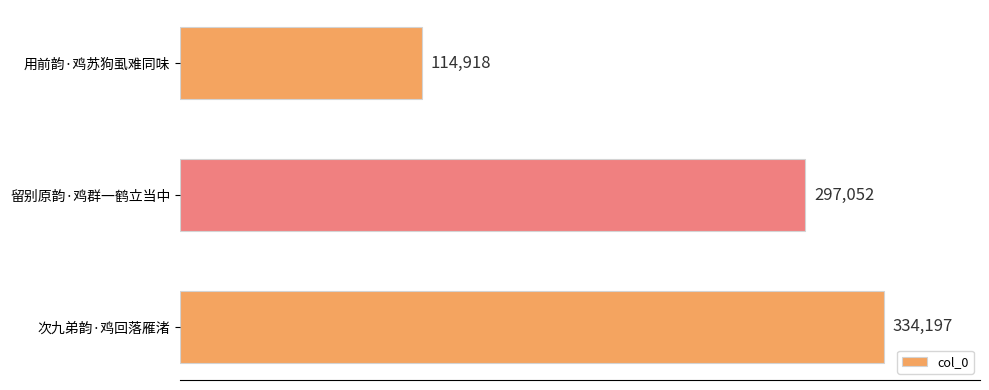

What is the change in value from 留别原韵·鸡群一鹤立当中 to 次九弟韵·鸡回落雁渚?

+37145